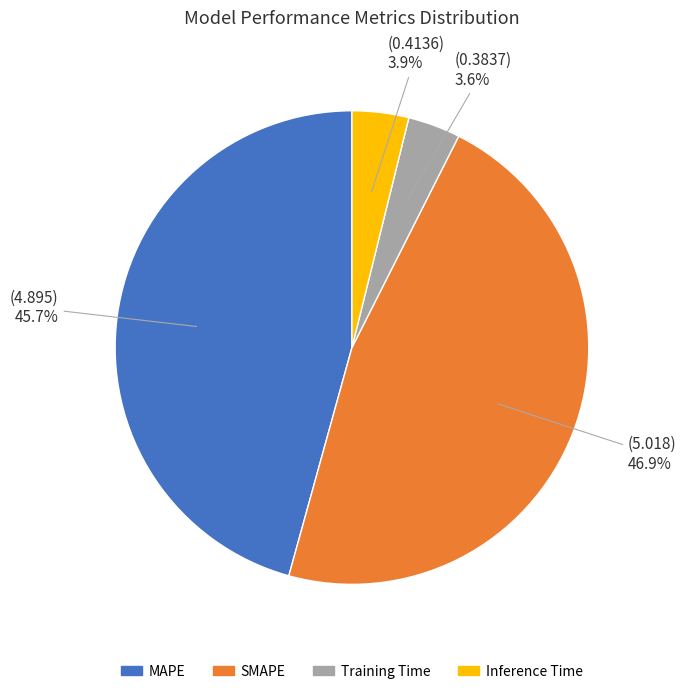

Is there any slice that represents more than half of the pie?

No